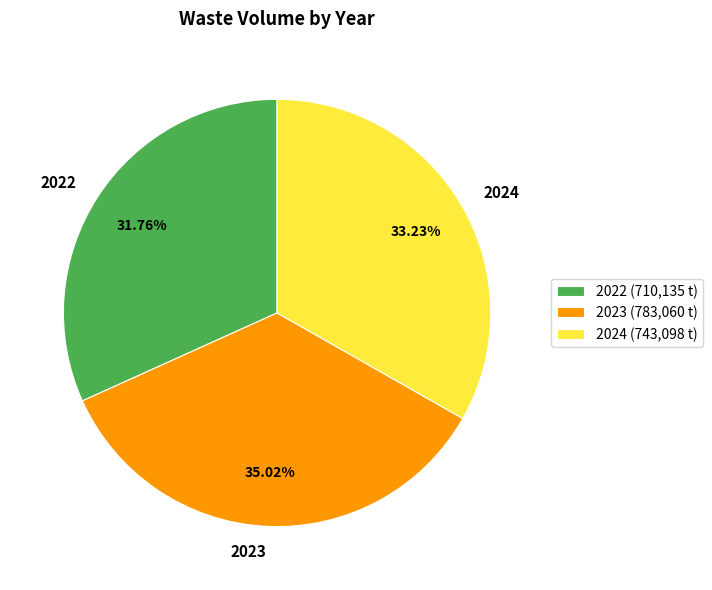

Which category has the biggest portion of the pie?

2023